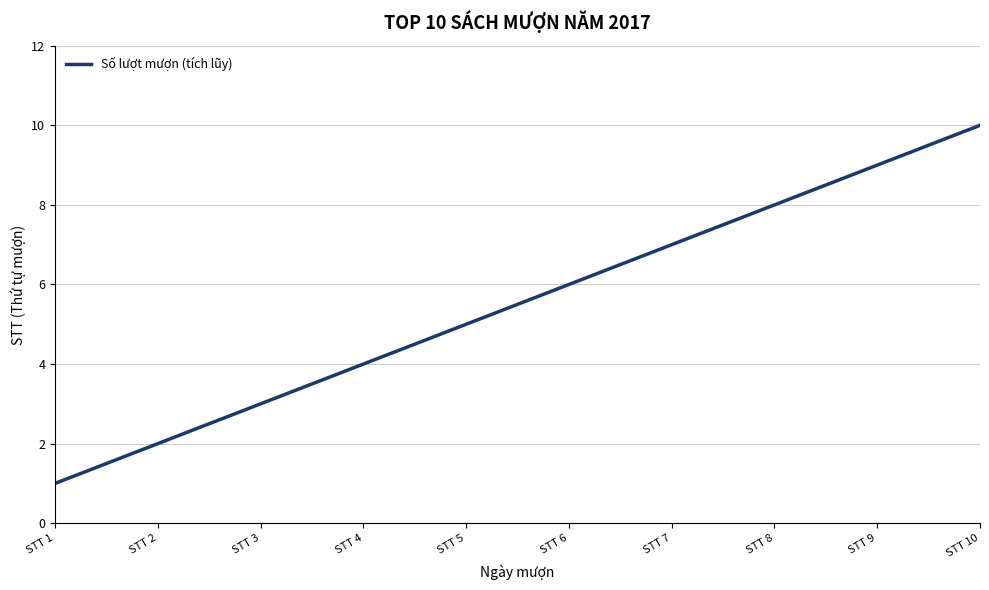

Count the number of data series in this chart.

1